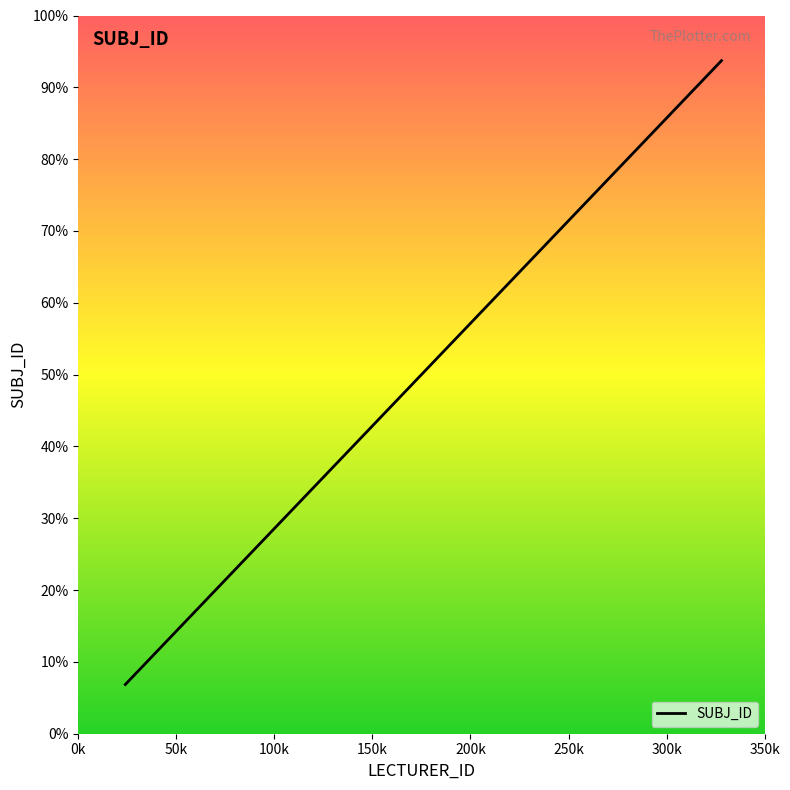

Does the chart have visible grid lines?

No